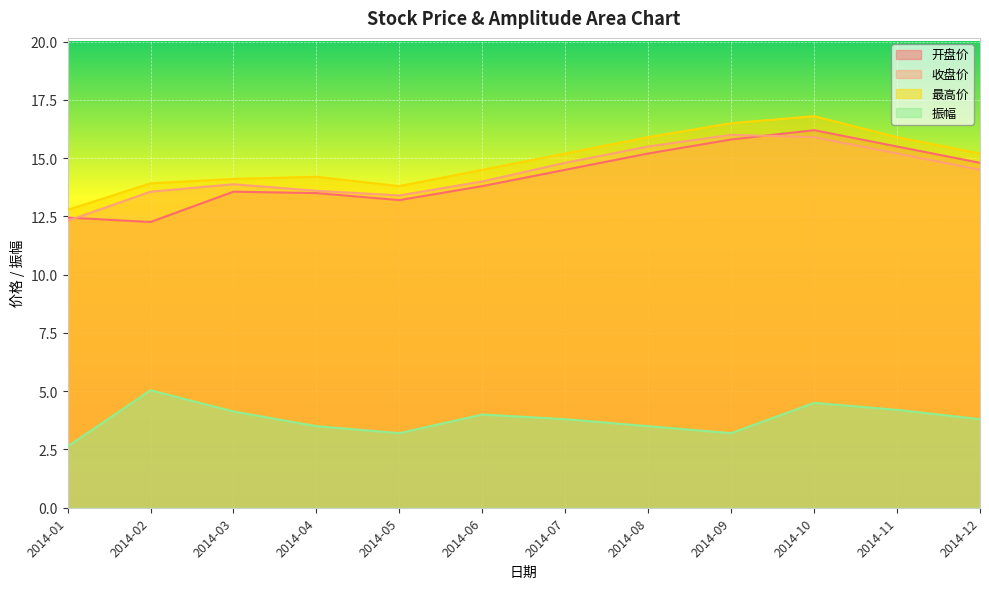

Is the value of 最高价 at 2014-02 greater than the value of 振幅 at 2014-12?

Yes